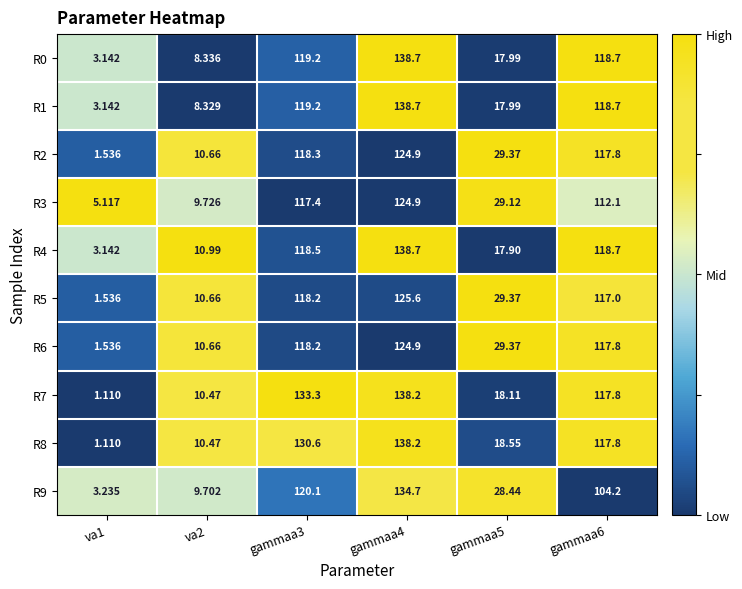

Is the value of R9 at va2 greater than the value of R3 at gammaa3?

No